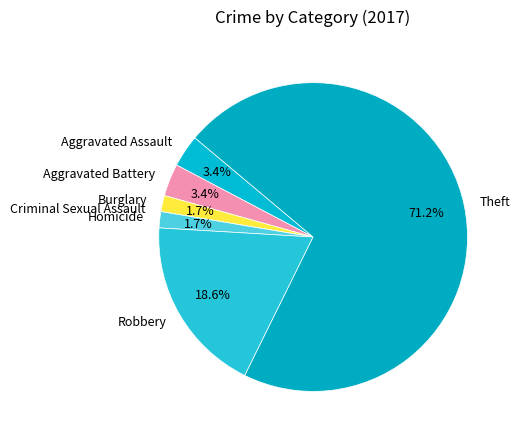

Is there a majority slice in this chart?

Yes